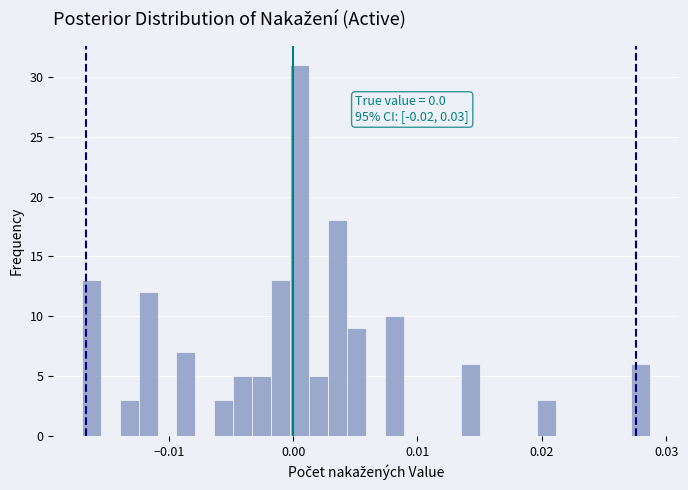

Around what value on the x-axis is the tallest bar? Give the approximate position of its centre, as read against the axis.

0.001